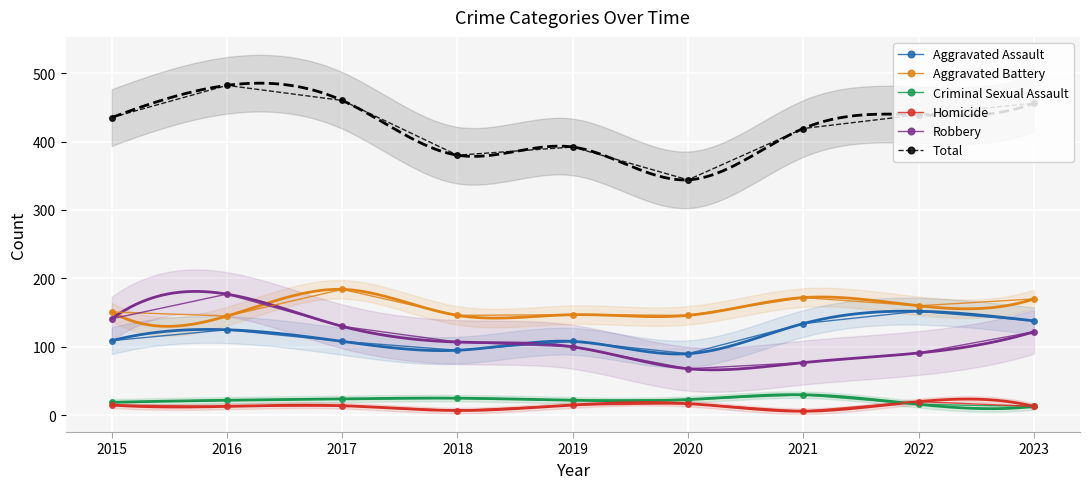

True or false: Total has more than 2 interior local peaks.

False